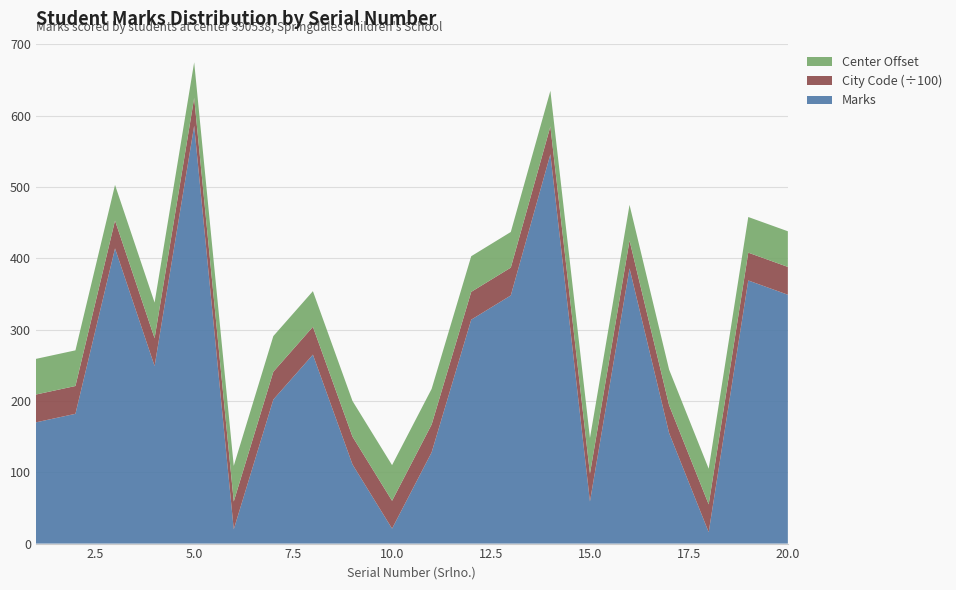

Reading left to right, list all the values displayed in this chart.

Marks: 170	182	414	249	586	20	202	265	111	21	128	314	348	546	59	386	155	16	369	349
City Code (÷100): 39	39	39	39	39	39	39	39	39	39	39	39	39	39	39	39	39	39	39	39
Center Offset: 50	50	50	50	50	50	50	50	50	50	50	50	50	50	50	50	50	50	50	50